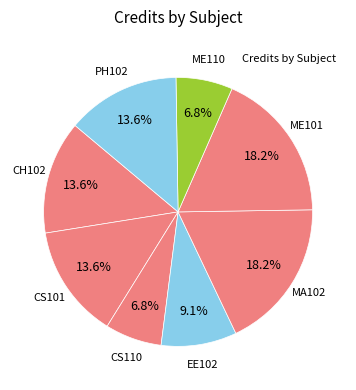

To the nearest percent, what is the average slice percentage?

12%